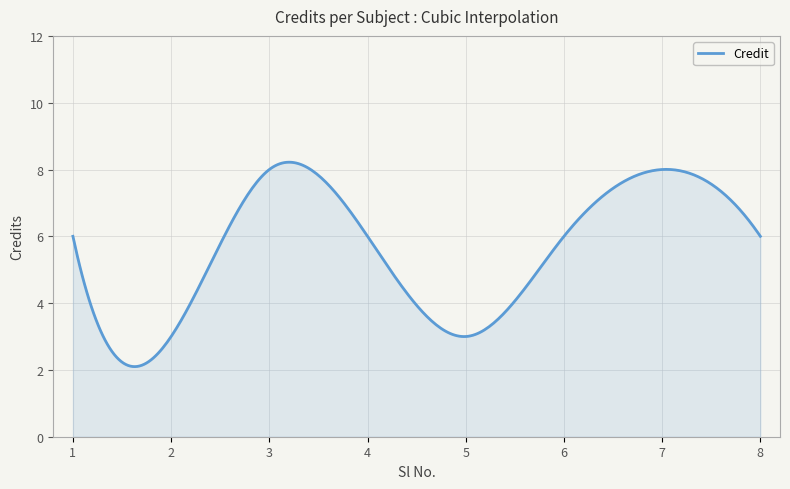

Does the chart display data point markers on the line(s)?

No